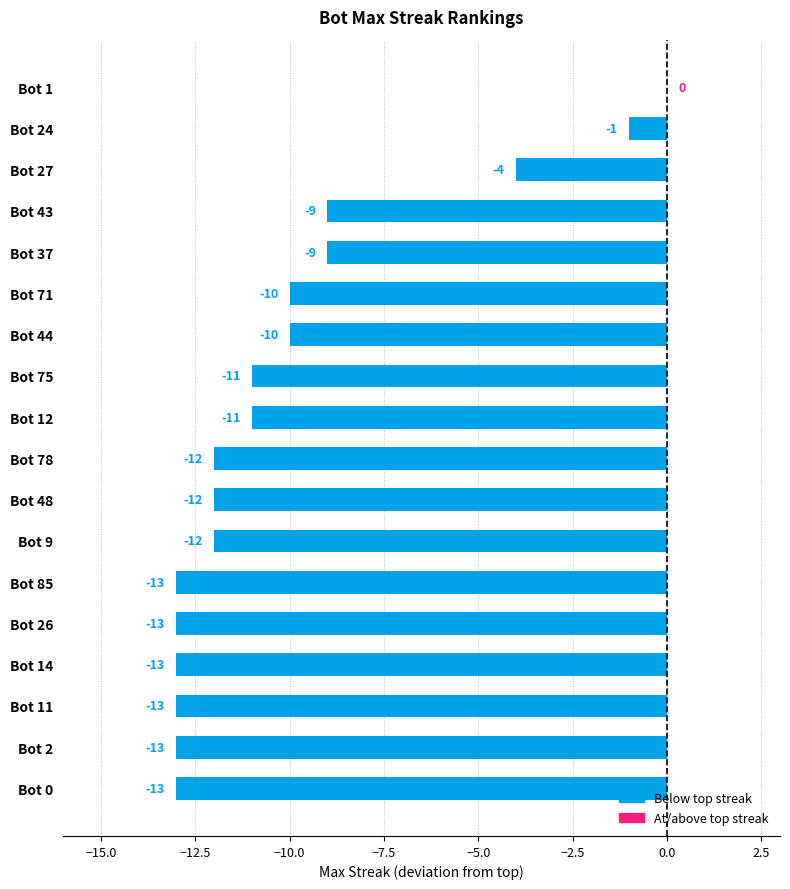

The value at Bot 75 is -4. True or false?

False